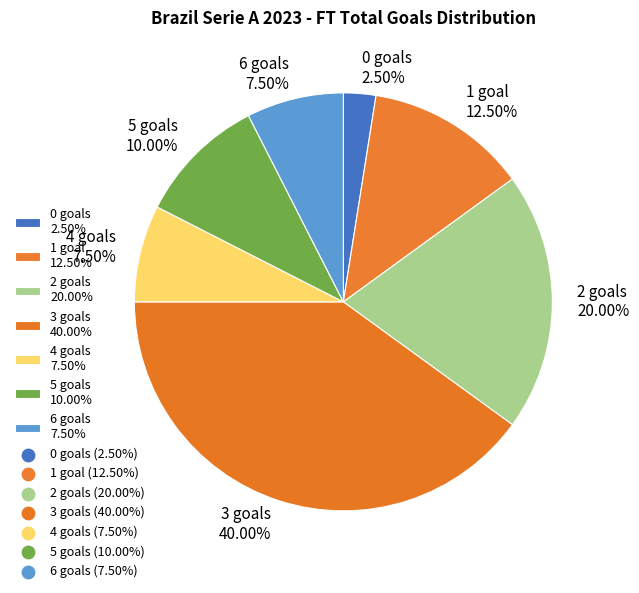

Count the number of slices in the pie.

7